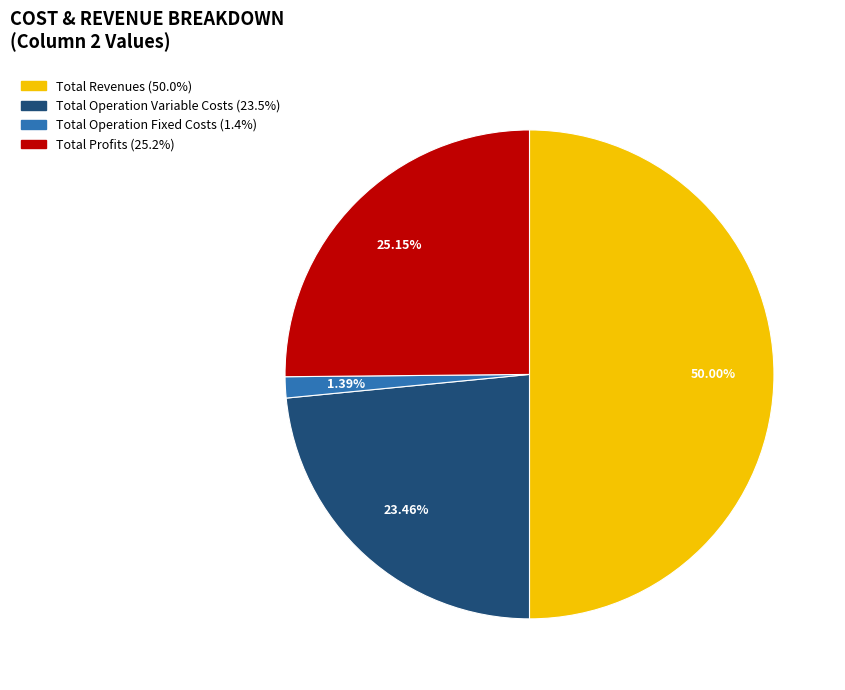

Count the number of slices in the pie.

4